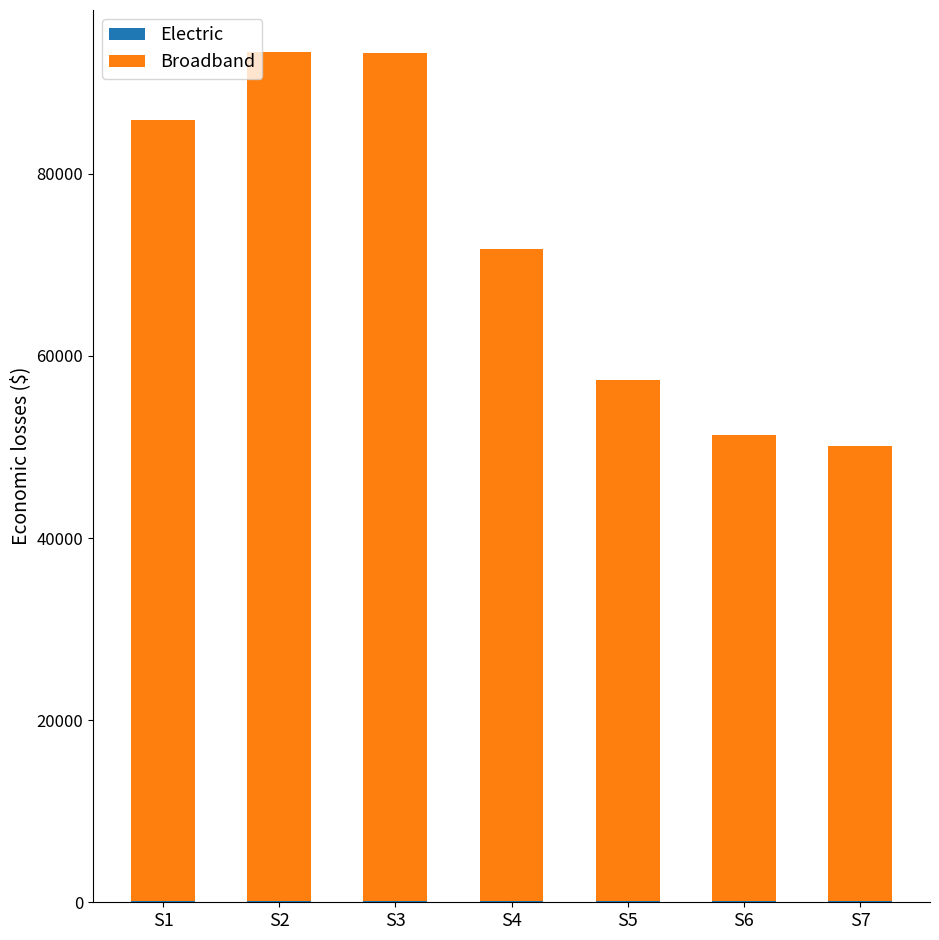

Which series has the largest range (max minus min)?

Broadband